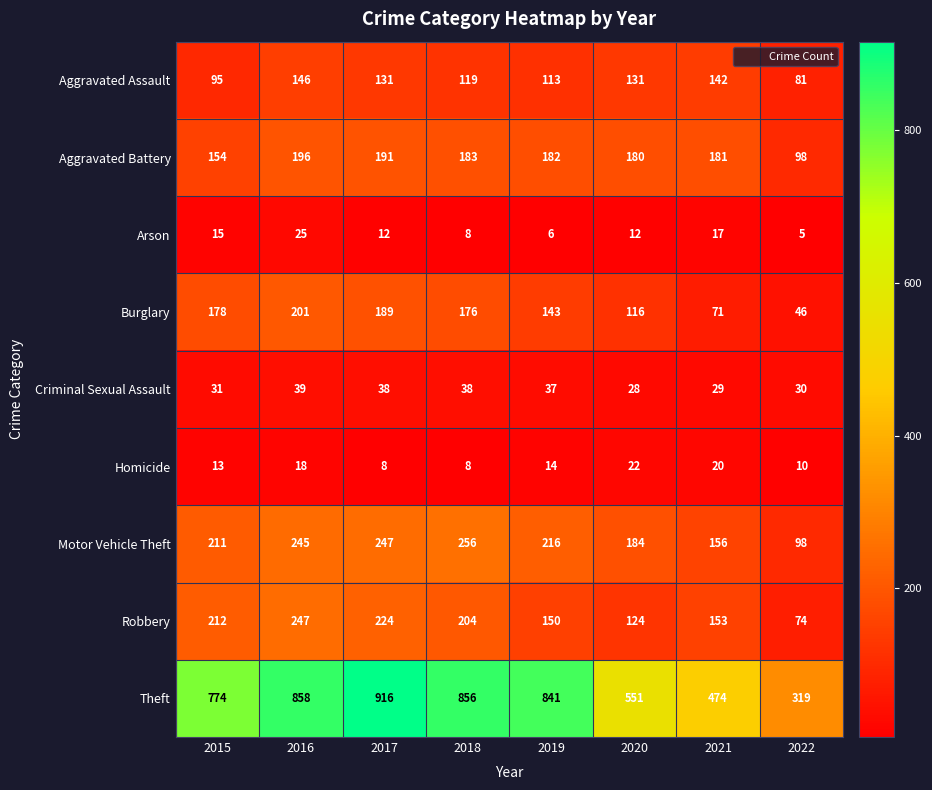

How many data points does each series have?

8